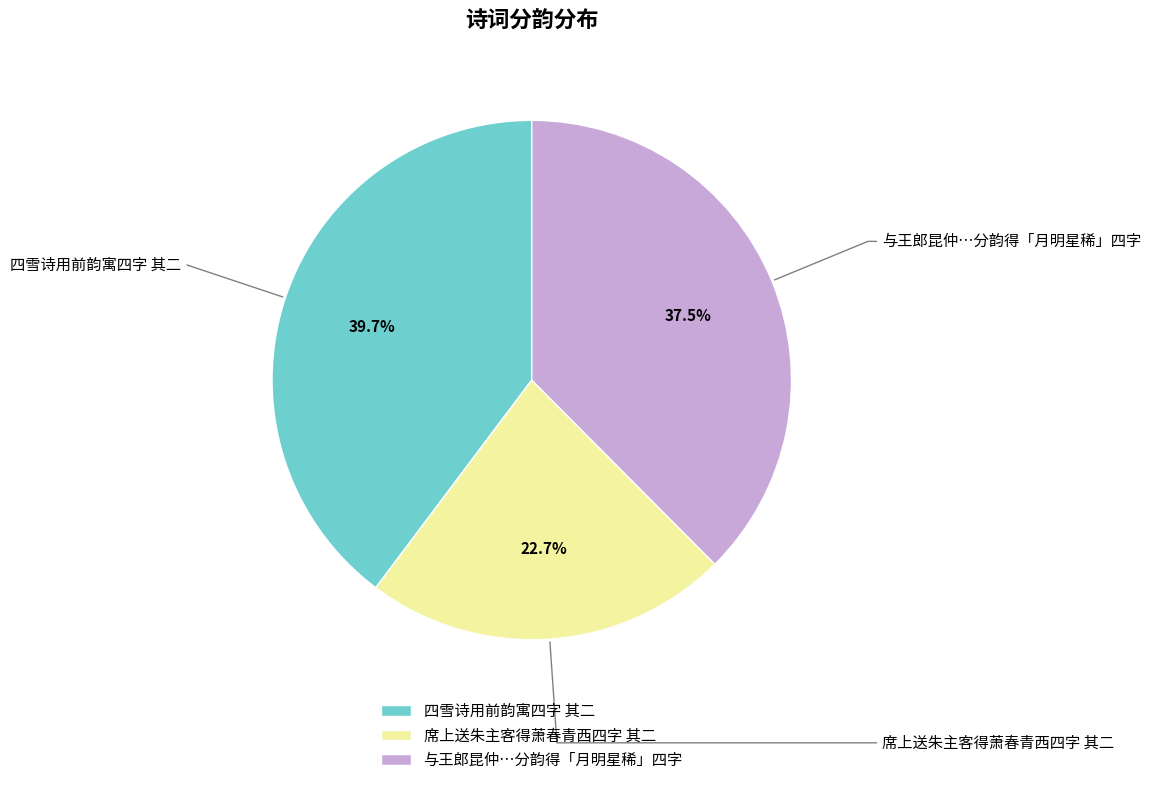

Which category has the biggest portion of the pie?

四雪诗用前韵寓四字 其二